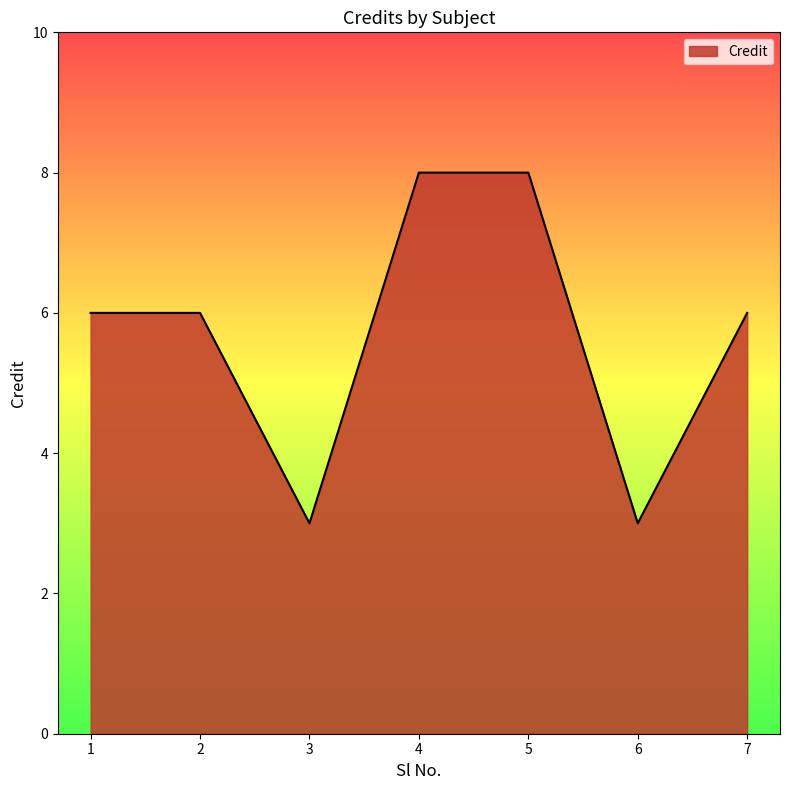

Between 5 and 7, which is larger?

5